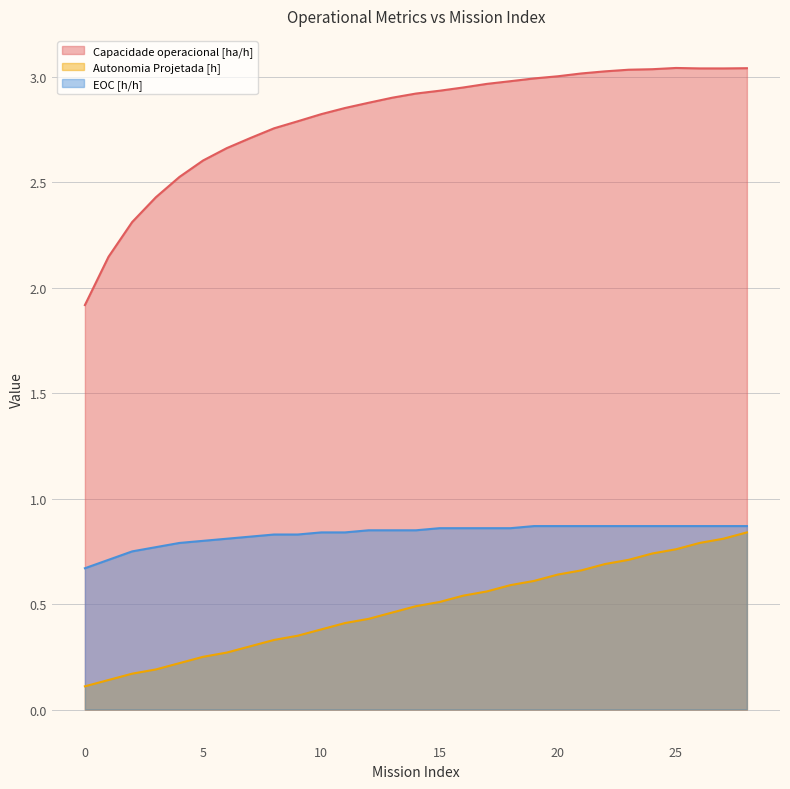

List the series in order of their overall mean, lowest first.

Autonomia Projetada [h], EOC [h/h], Capacidade operacional [ha/h]